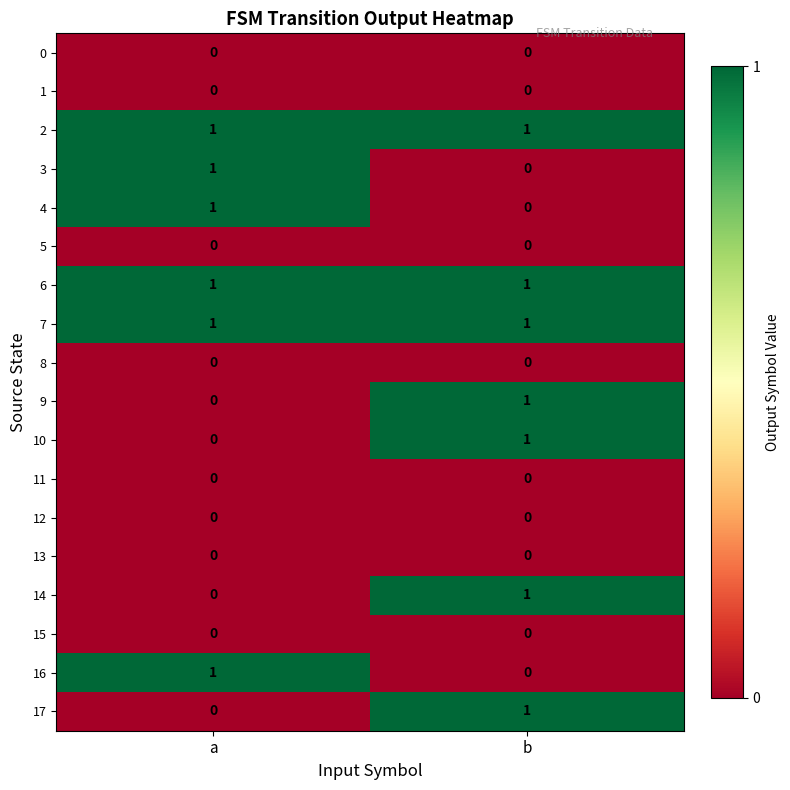

At which category is the sum across all series the highest?

b